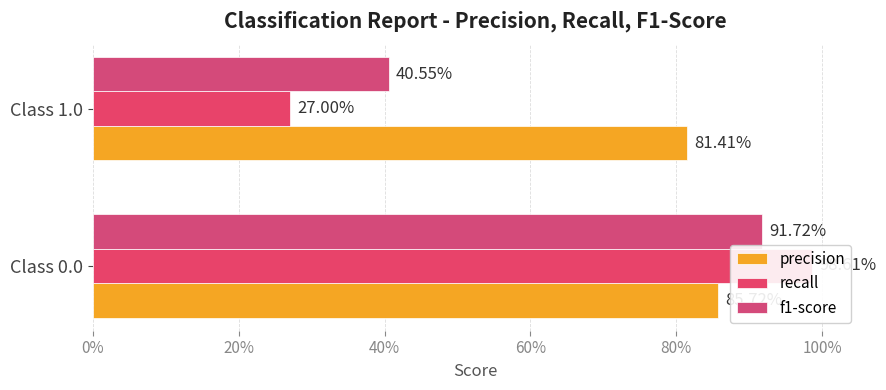

What are all the series names shown in the legend?

precision, recall, f1-score